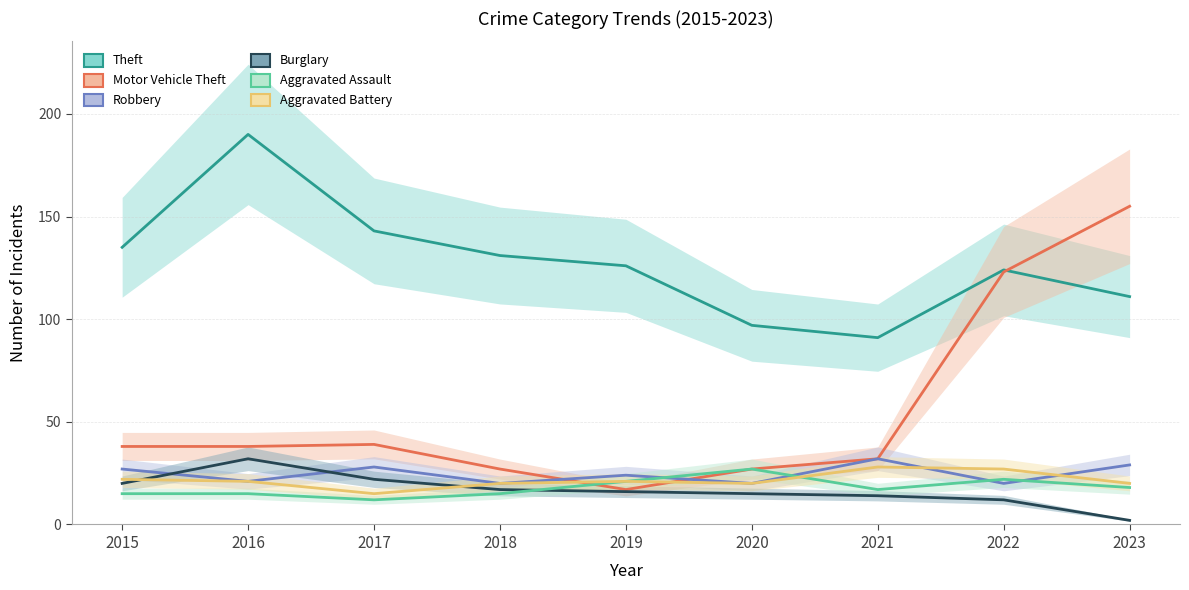

What are all the series names shown in the legend?

Theft, Motor Vehicle Theft, Robbery, Burglary, Aggravated Assault, Aggravated Battery